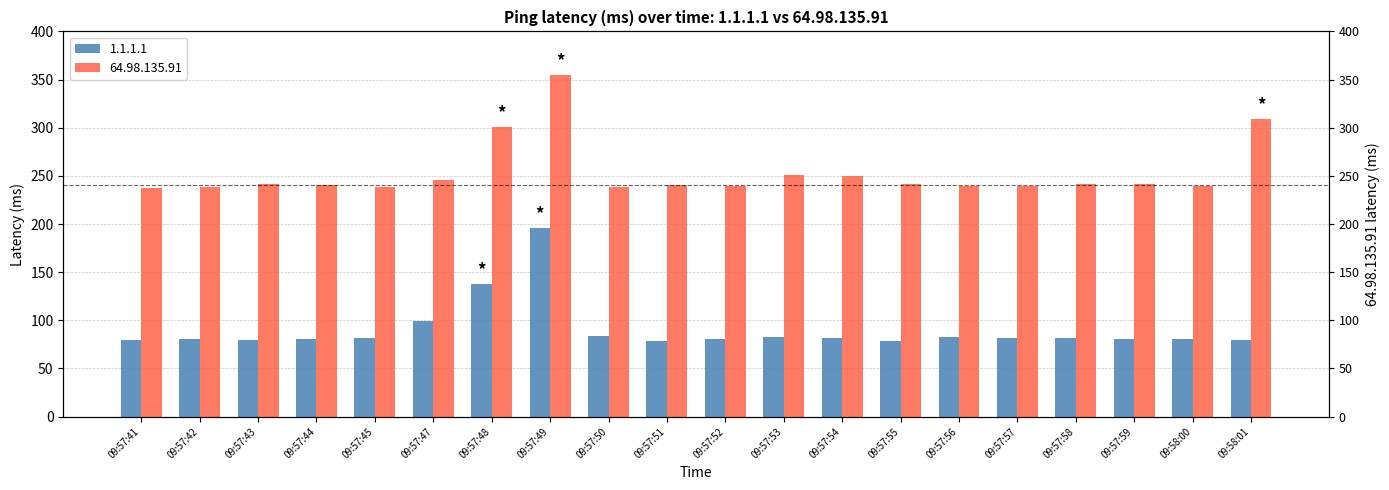

At which category is the sum across all series the highest?

09:57:49